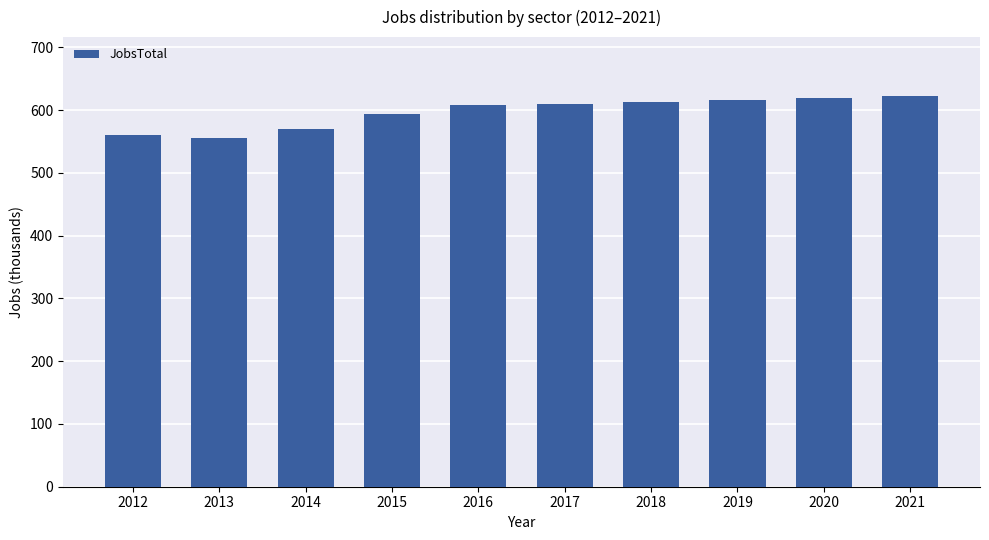

The value at 2019 is 616. True or false?

True